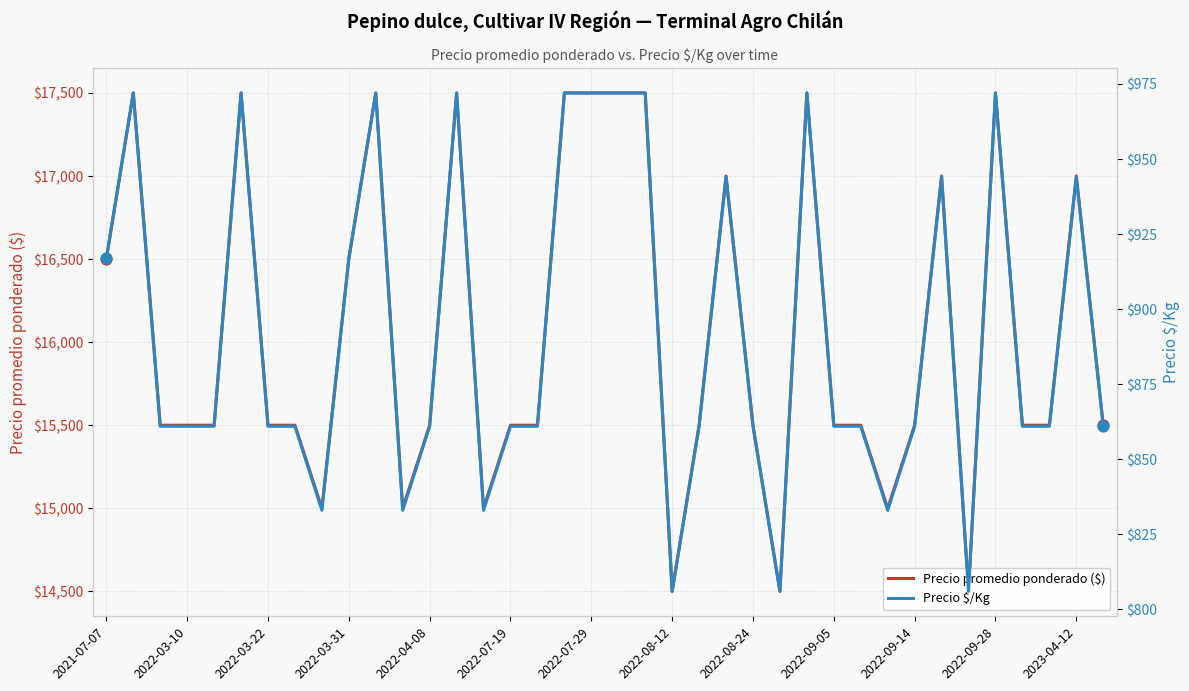

Which series has the widest spread of Y values?

Precio promedio ponderado ($)